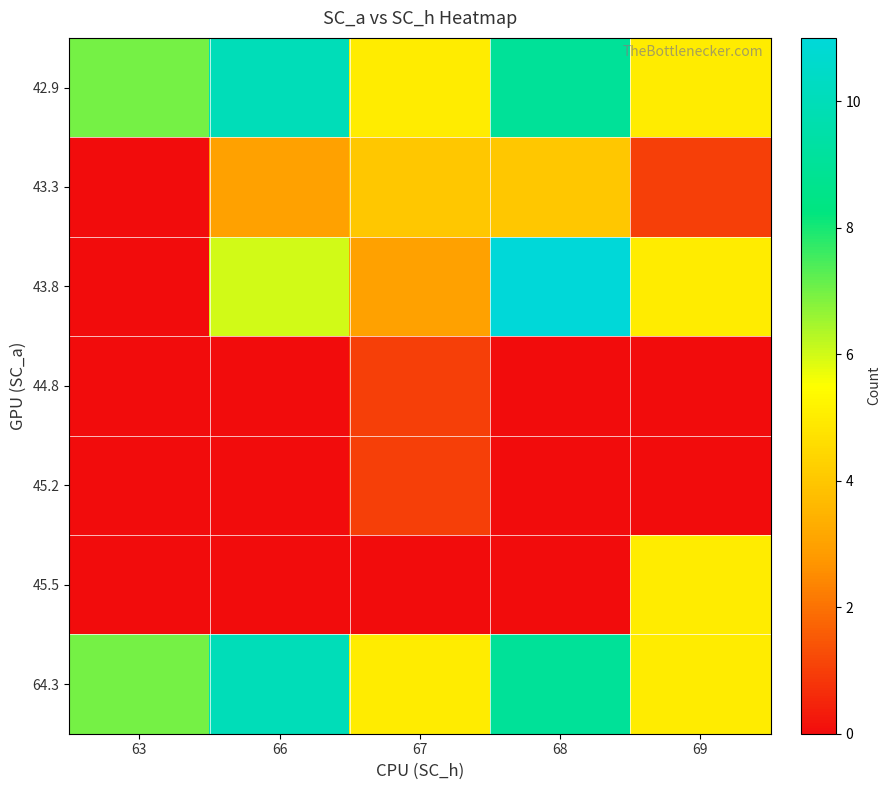

Reading left to right, transcribe all the data shown in this chart.

42.9: 63=7	66=10	67=5	68=9	69=5
43.3: 63=0	66=3	67=4	68=4	69=1
43.8: 63=0	66=6	67=3	68=11	69=5
44.8: 63=0	66=0	67=1	68=0	69=0
45.2: 63=0	66=0	67=1	68=0	69=0
45.5: 63=0	66=0	67=0	68=0	69=5
64.3: 63=7	66=10	67=5	68=9	69=5